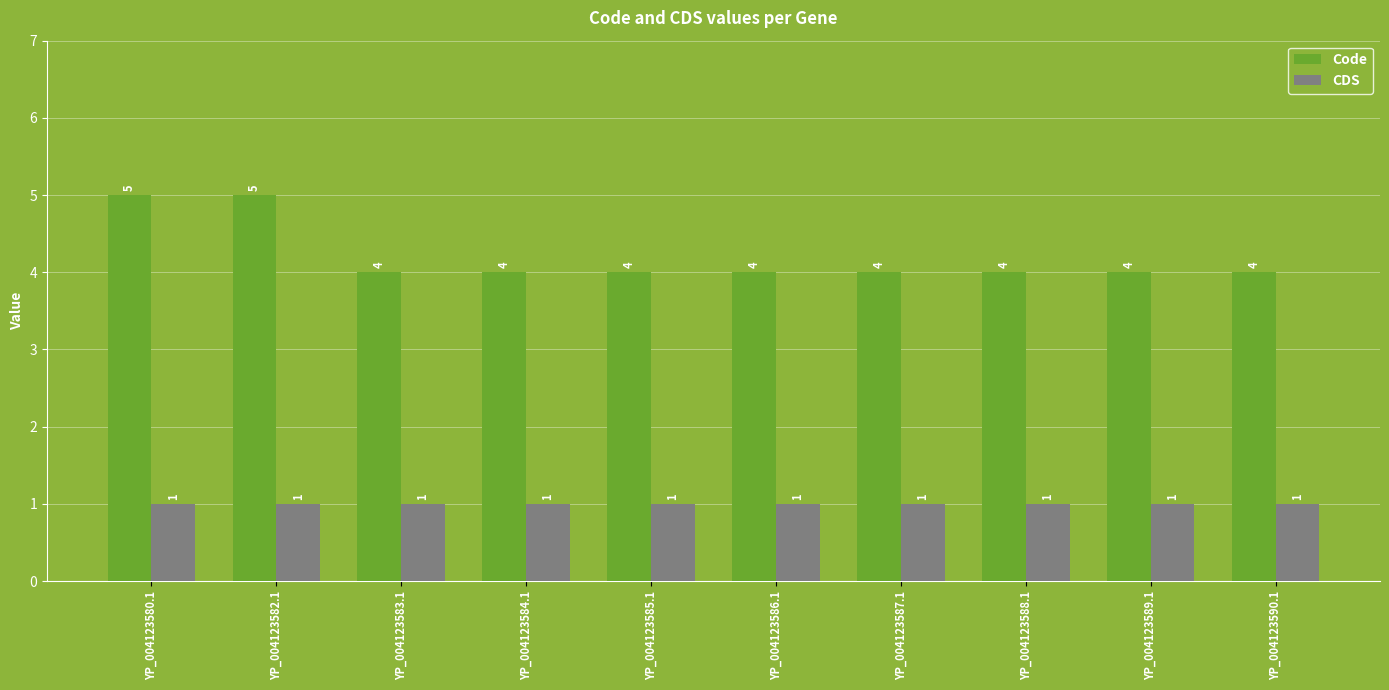

What is the total value across all series at YP_004123585.1?

5